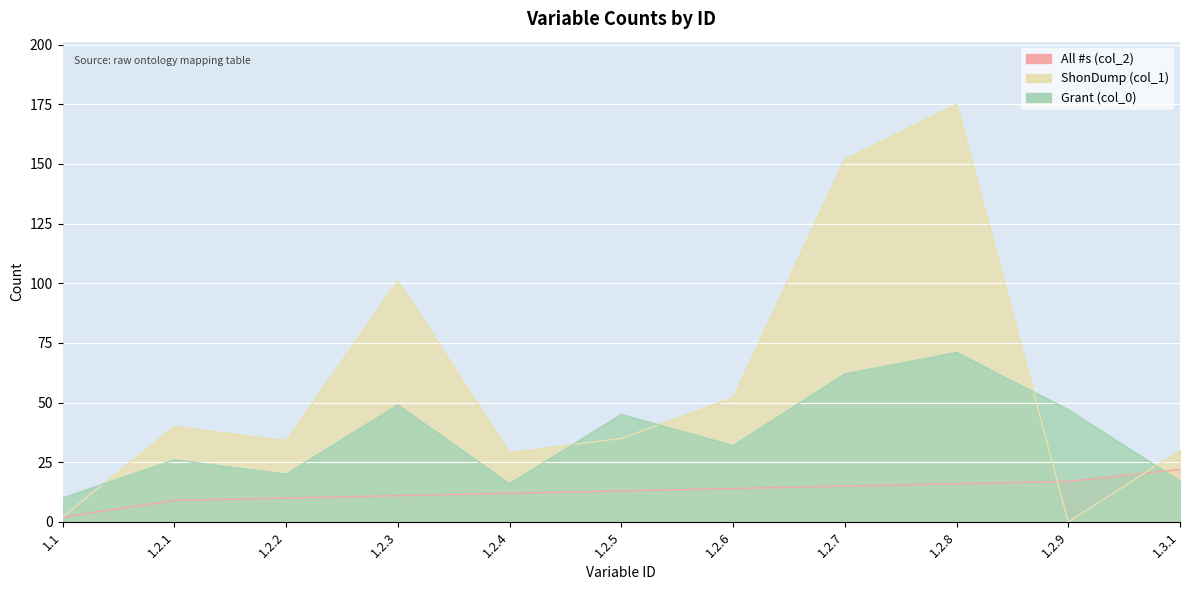

Is it true that Grant (col_0) equals 32 at 1.2.2?

False